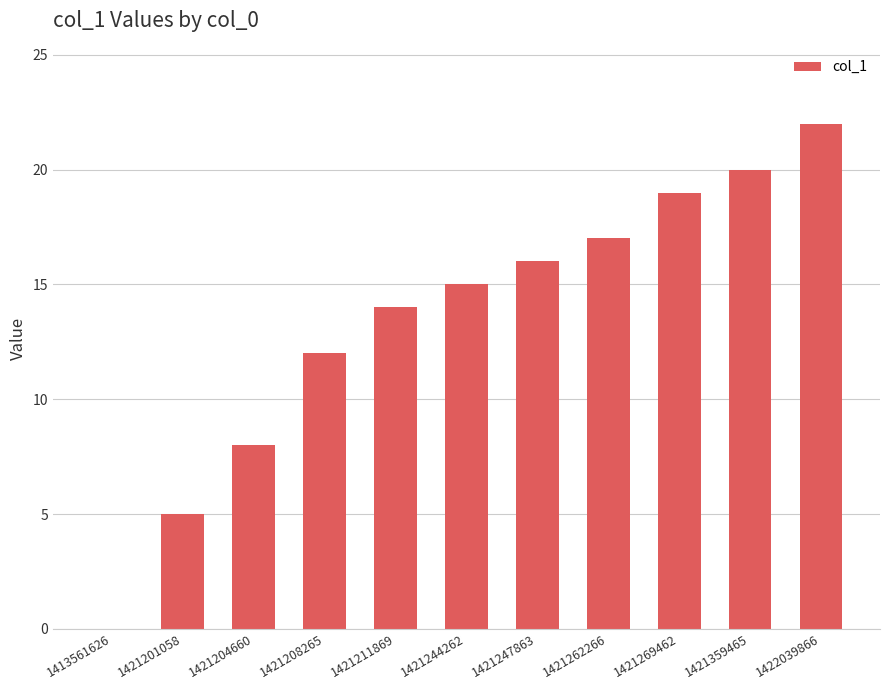

Between 1421204660 and 1421247863, which is larger?

1421247863